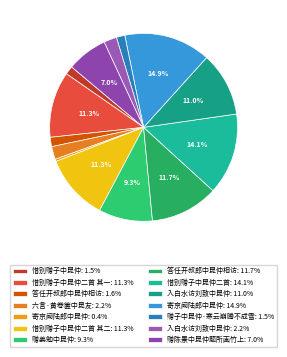

Does any single category account for the majority?

No